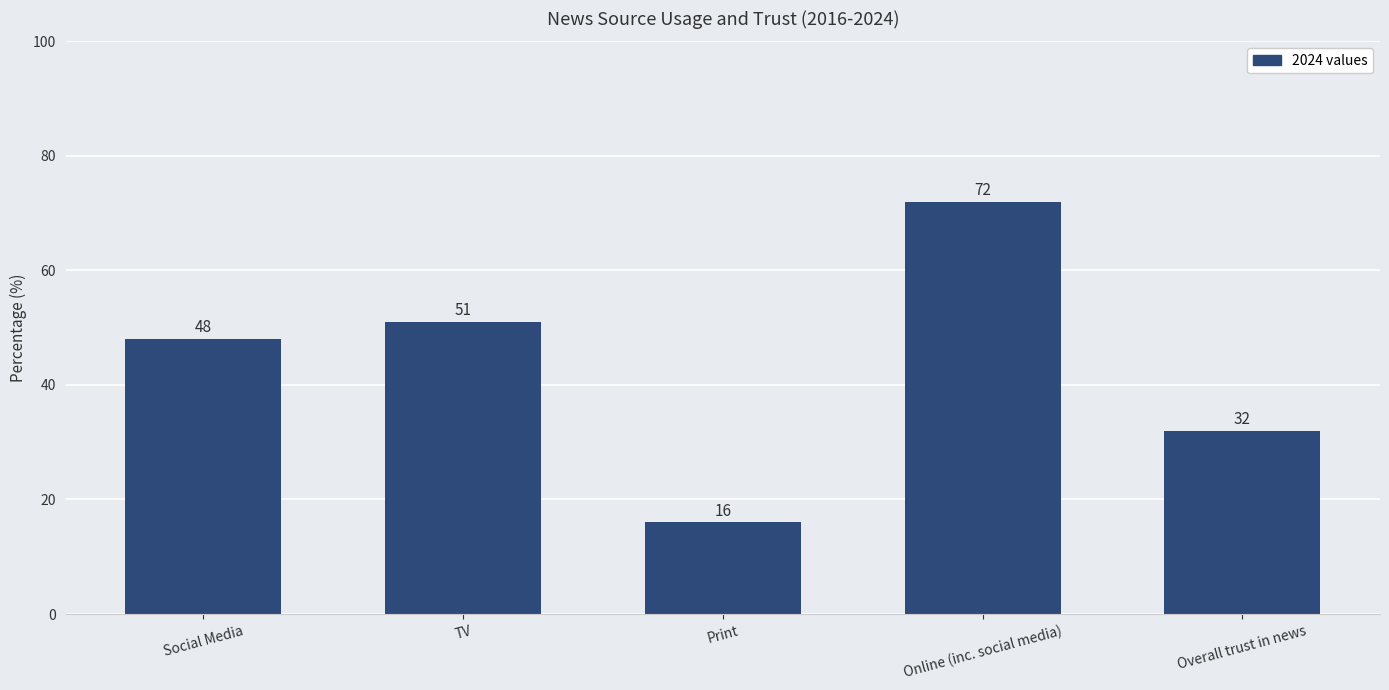

True or false: the data shows 12 at Overall trust in news.

False